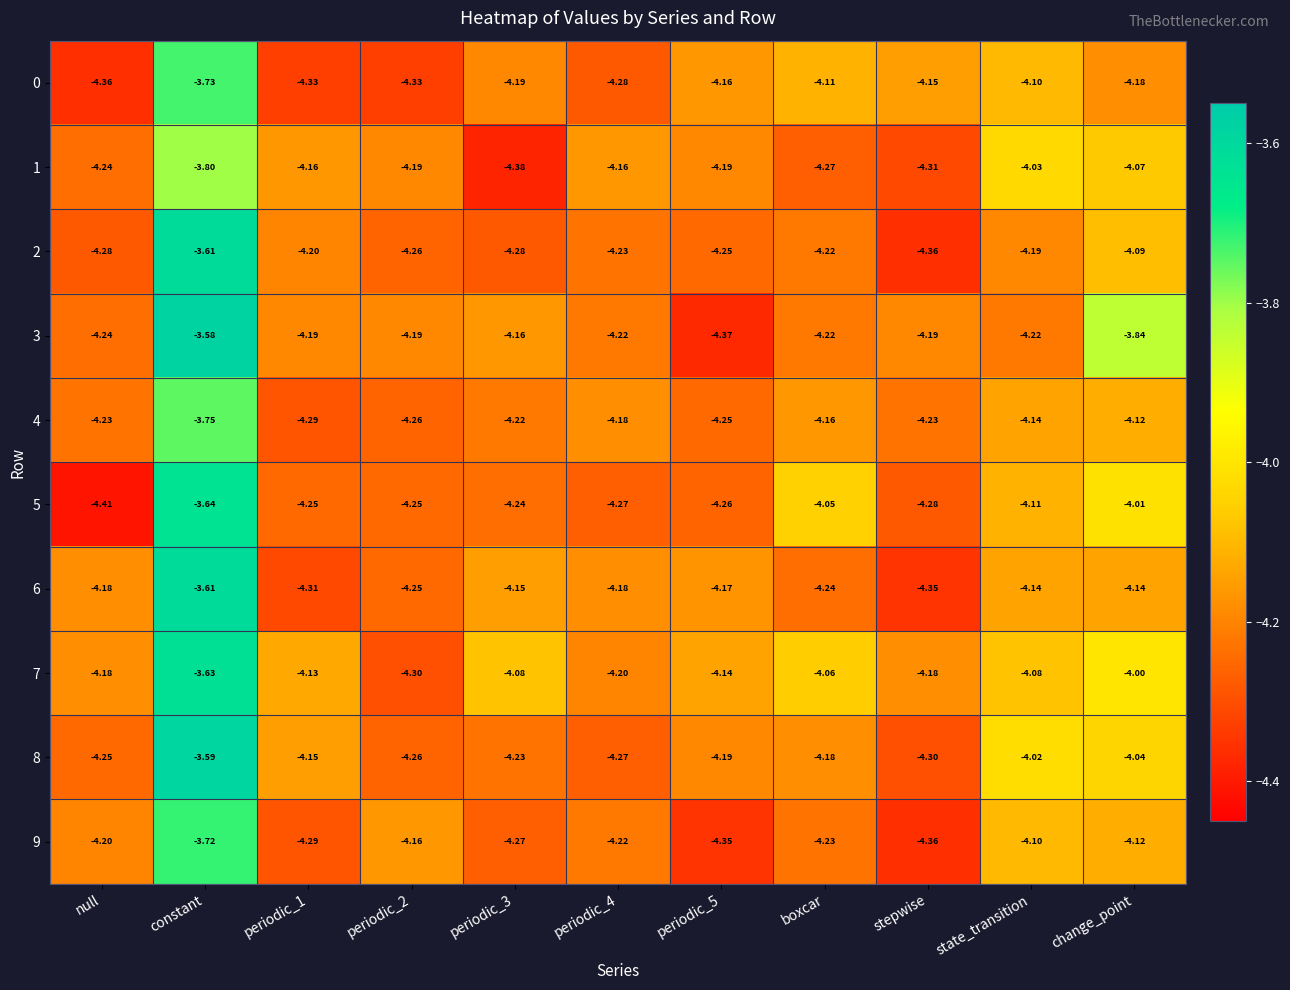

Which label corresponds to the smallest value in the chart?

null